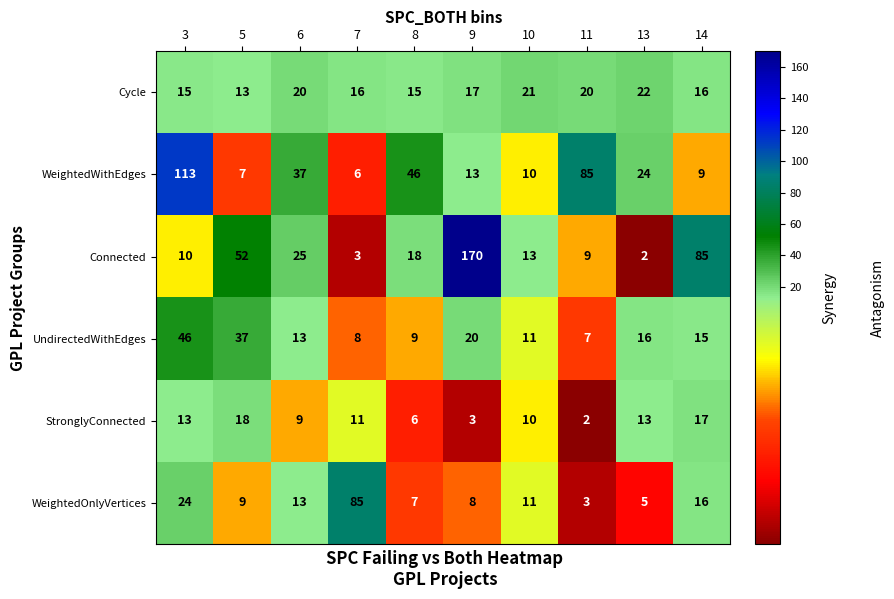

What is the spread (max minus min) of values at 7?

82